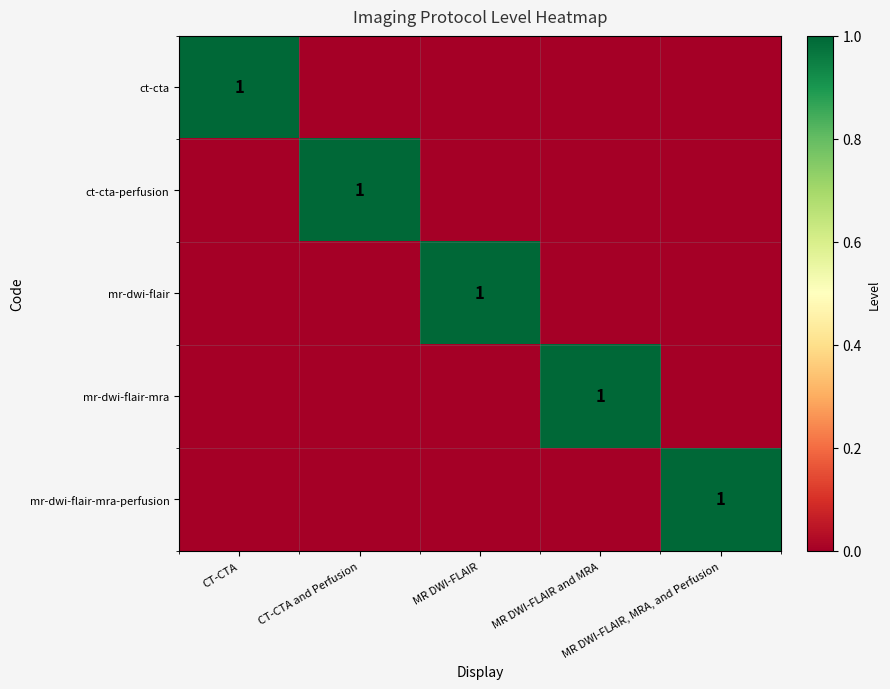

Which series has the widest spread of values?

ct-cta